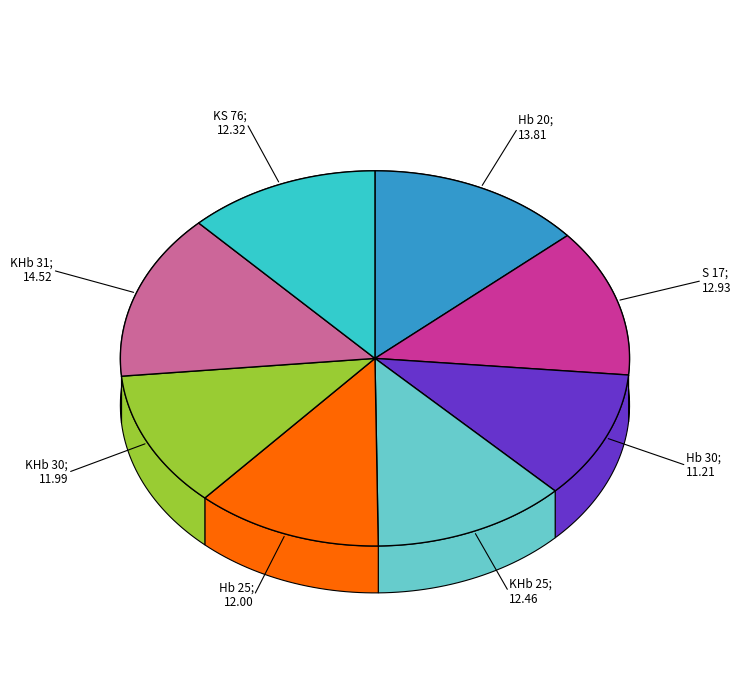

Which category has the biggest portion of the pie?

KHb 31